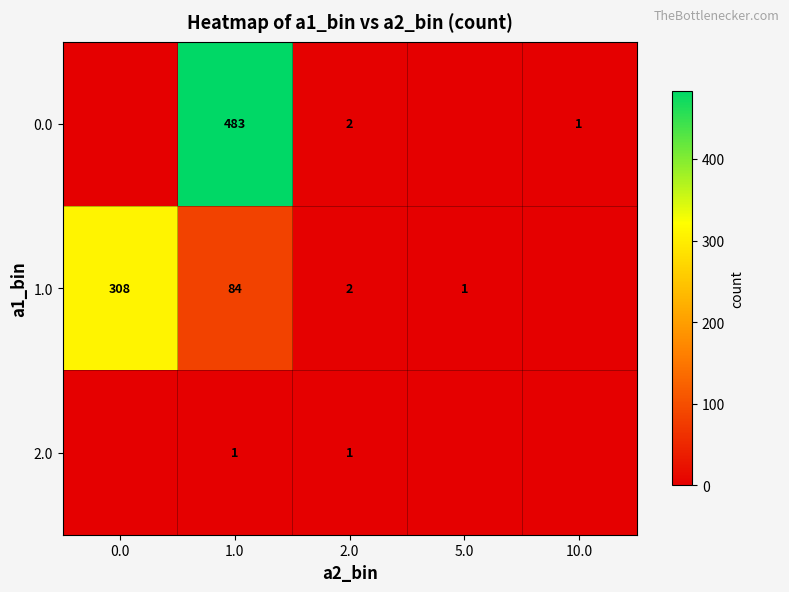

What is the total value across all series at 2.0?

5